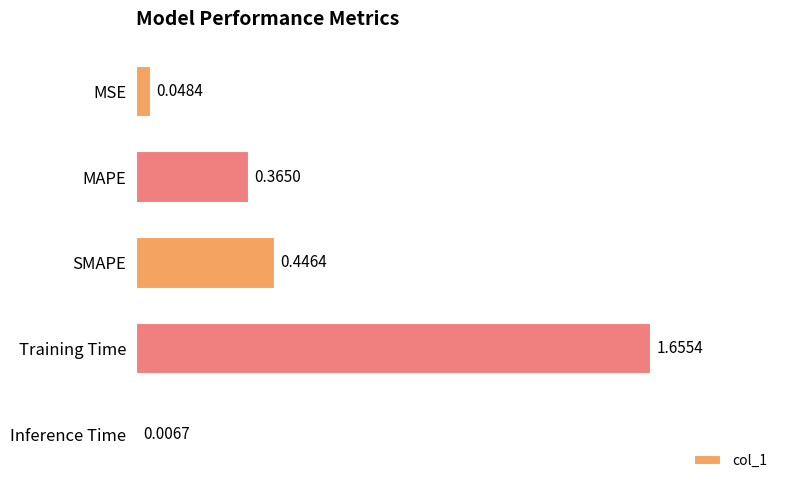

Which label corresponds to the smallest value in the chart?

Inference Time